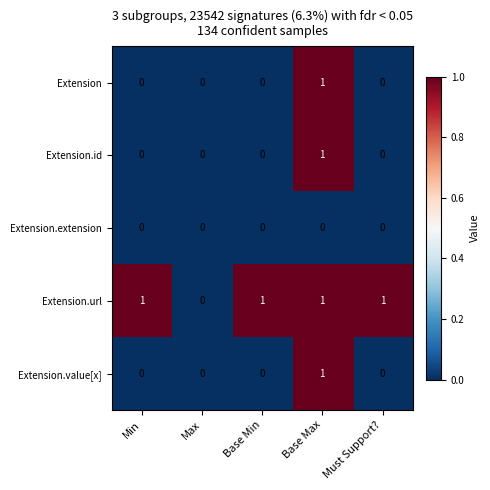

What is the spread (max minus min) of values at Min?

1